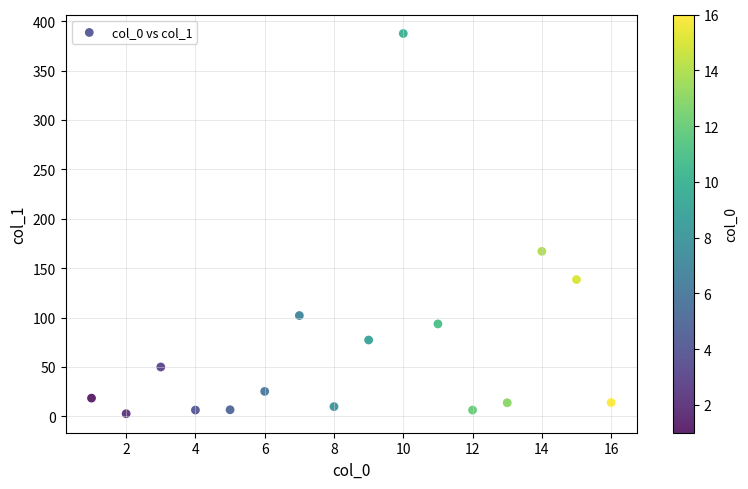

What is the range of Y values (max minus min)?

384.9